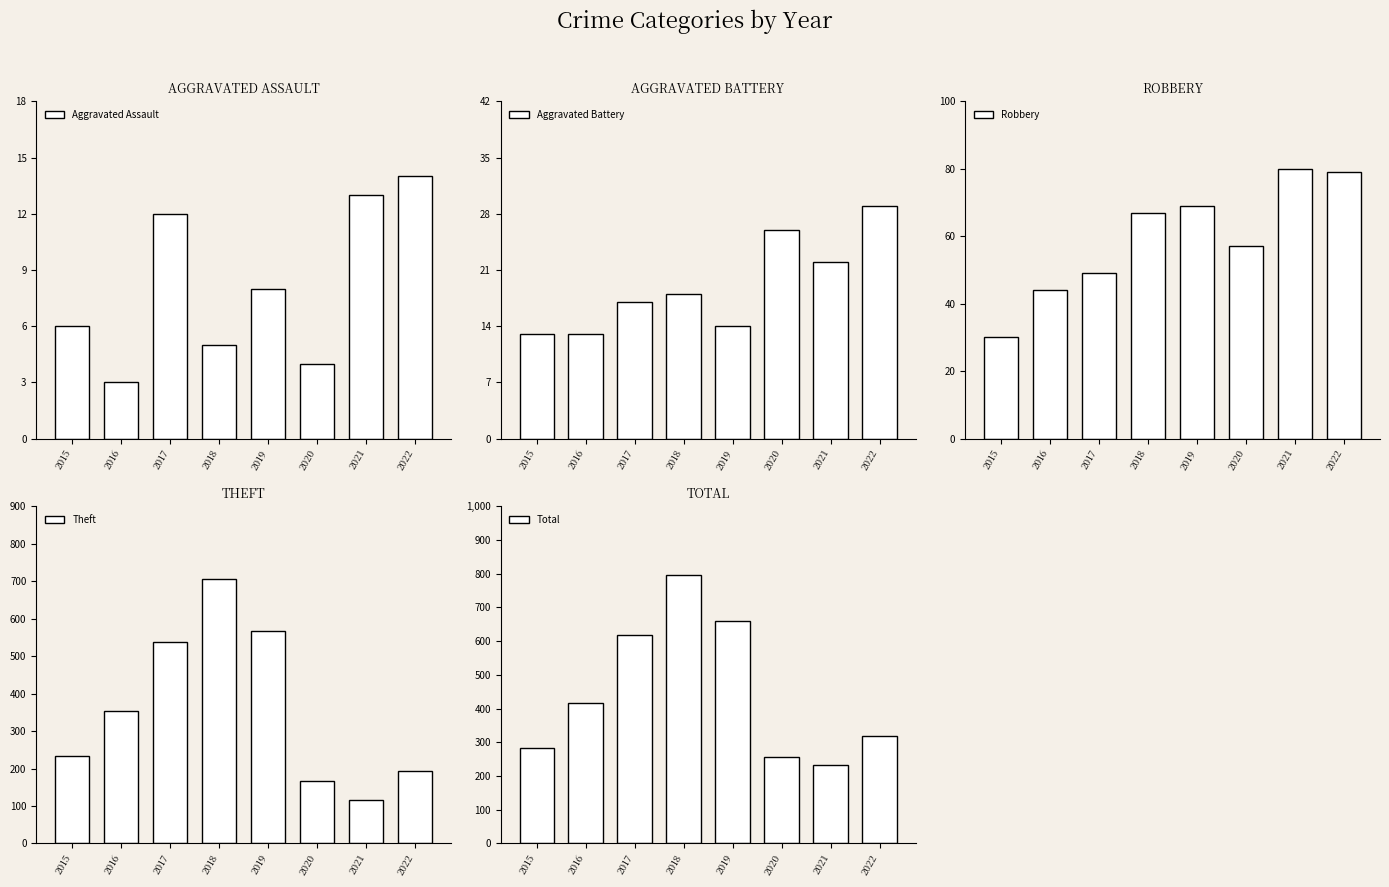

Reading left to right, extract all data points from this chart.

Aggravated Assault: 2015=6	2016=3	2017=12	2018=5	2019=8	2020=4	2021=13	2022=14
Aggravated Battery: 2015=13	2016=13	2017=17	2018=18	2019=14	2020=26	2021=22	2022=29
Robbery: 2015=30	2016=44	2017=49	2018=67	2019=69	2020=57	2021=80	2022=79
Theft: 2015=233	2016=354	2017=538	2018=705	2019=568	2020=168	2021=116	2022=194
Total: 2015=282	2016=416	2017=617	2018=797	2019=660	2020=257	2021=234	2022=319